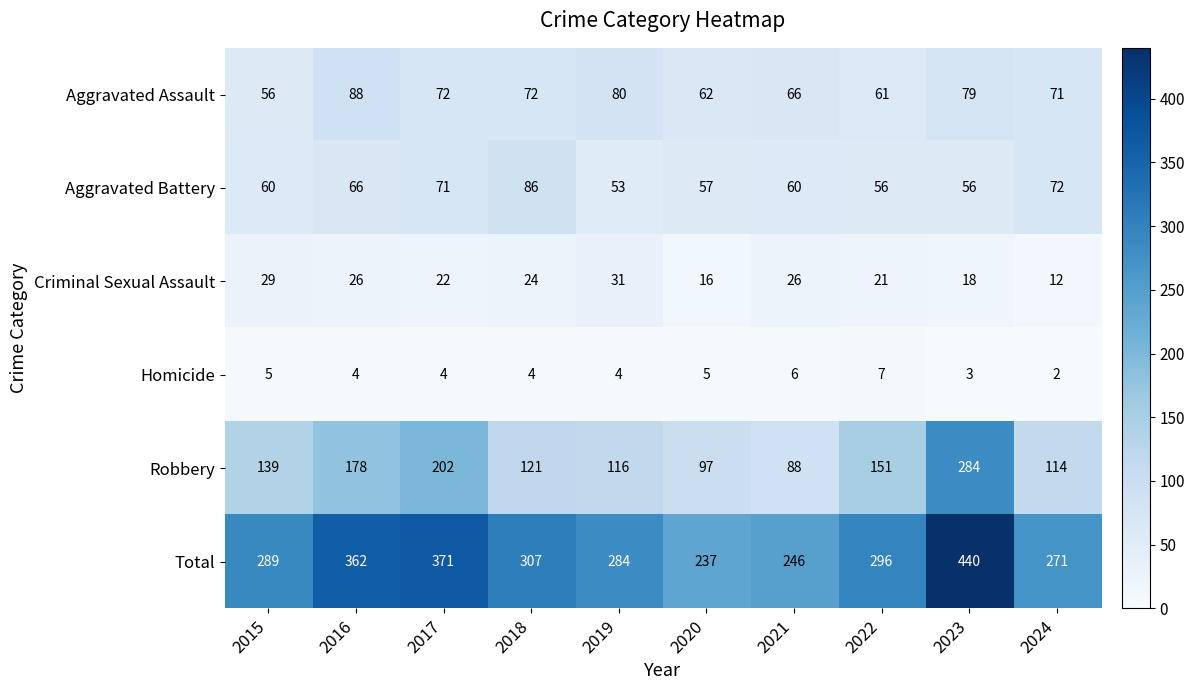

At how many categories does at least one series exceed 315?

3